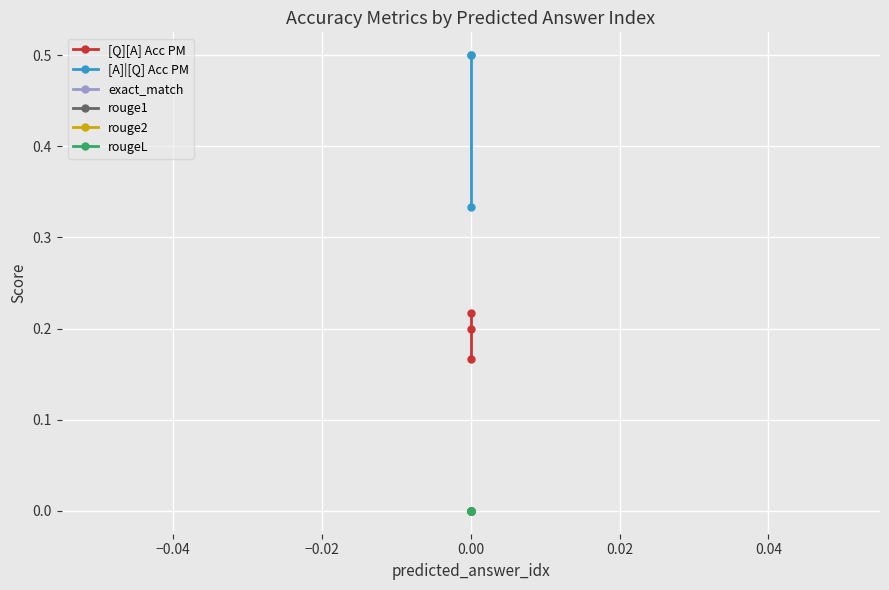

Reading left to right, extract all data points from this chart.

[Q][A] Acc PM: 0.2	0.2	0.2
[A]|[Q] Acc PM: 0.3	0.5	0.5
exact_match: 0.0	0.0	0.0
rouge1: 0.0	0.0	0.0
rouge2: 0.0	0.0	0.0
rougeL: 0.0	0.0	0.0